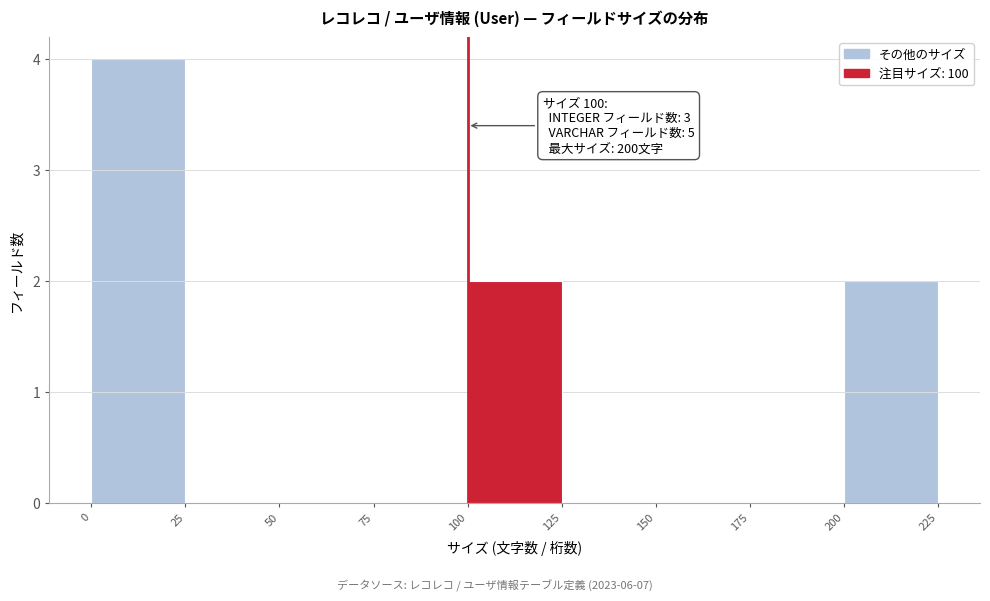

Over which range of the x-axis is the bar tallest?

0 to 25